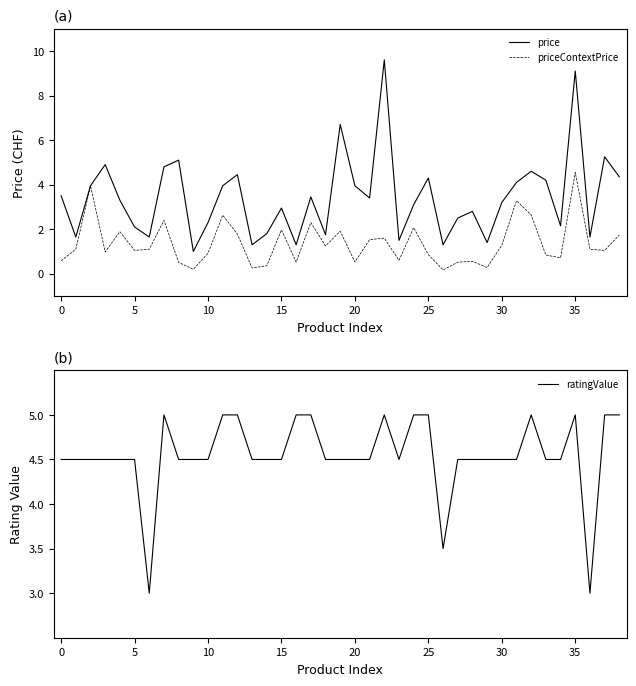

What are all the series names shown in the legend?

price, priceContextPrice, ratingValue